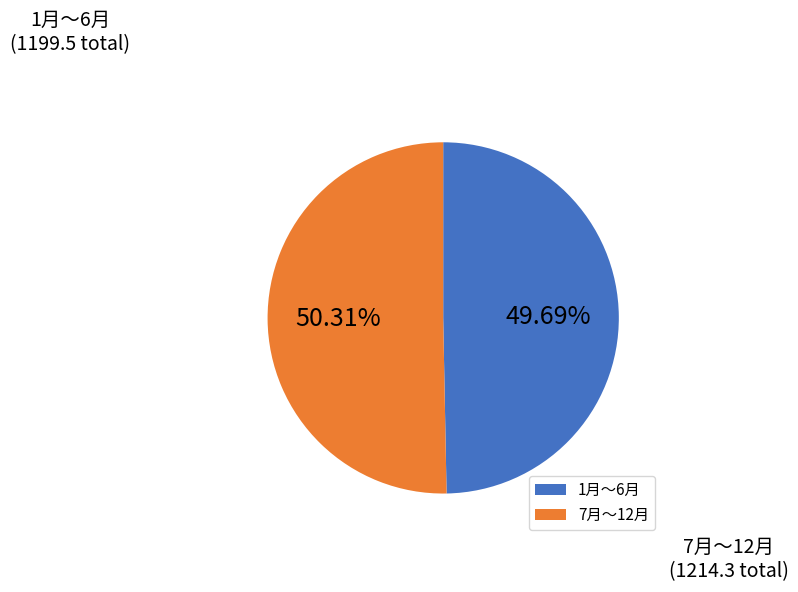

Between 7月〜12月 and 1月〜6月, which is larger?

7月〜12月